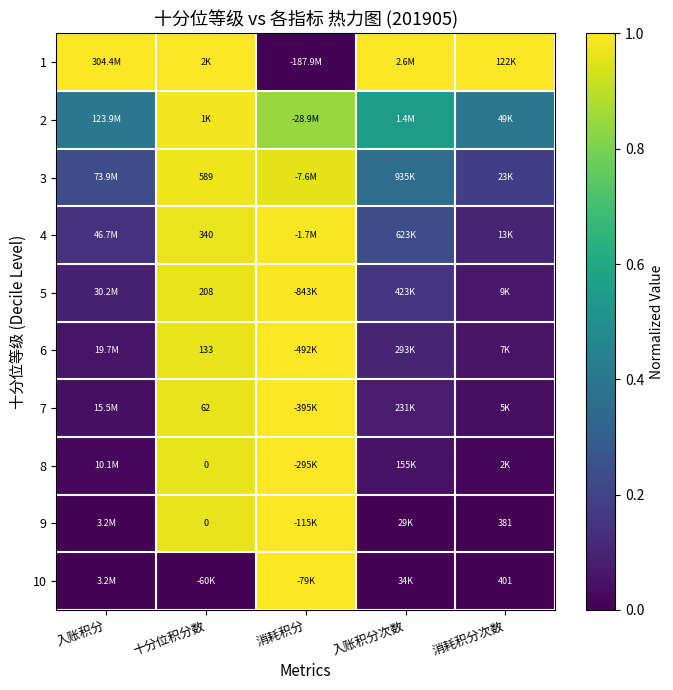

Is it true that 8 equals 1.5 at 消耗积分?

False